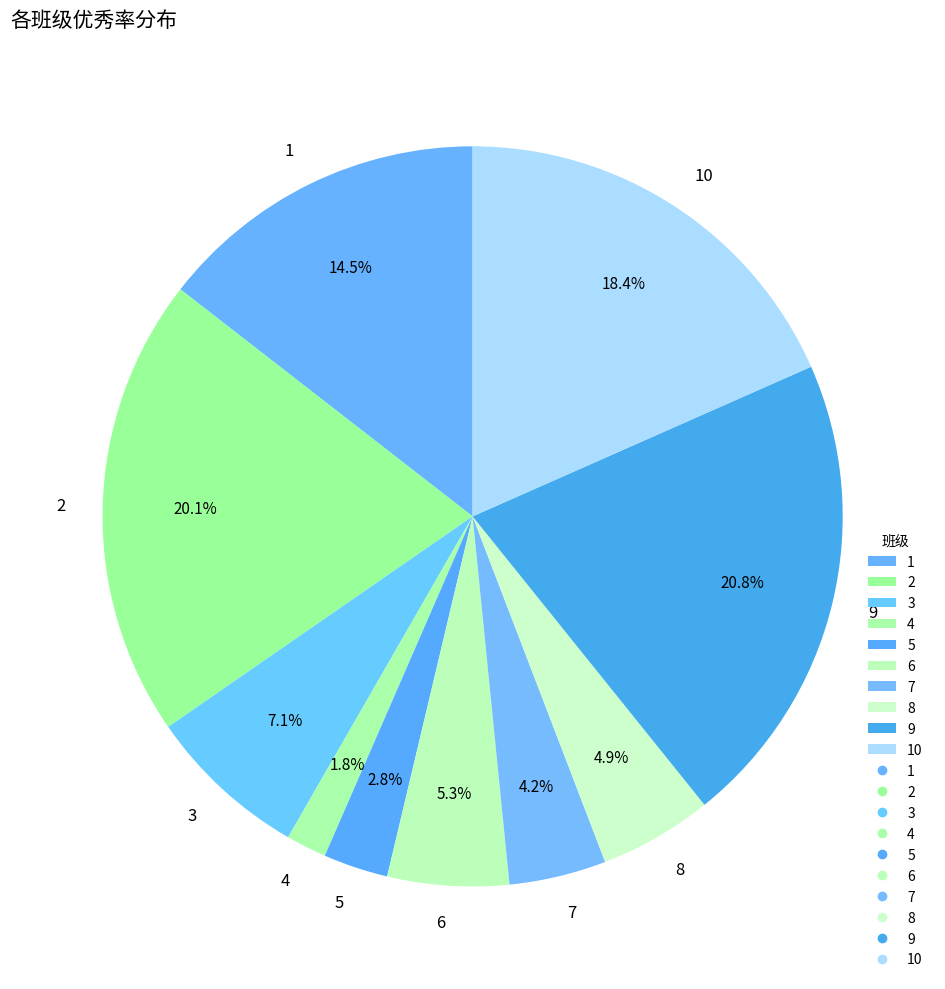

What percentage is the 4 slice, to the nearest percent?

2%